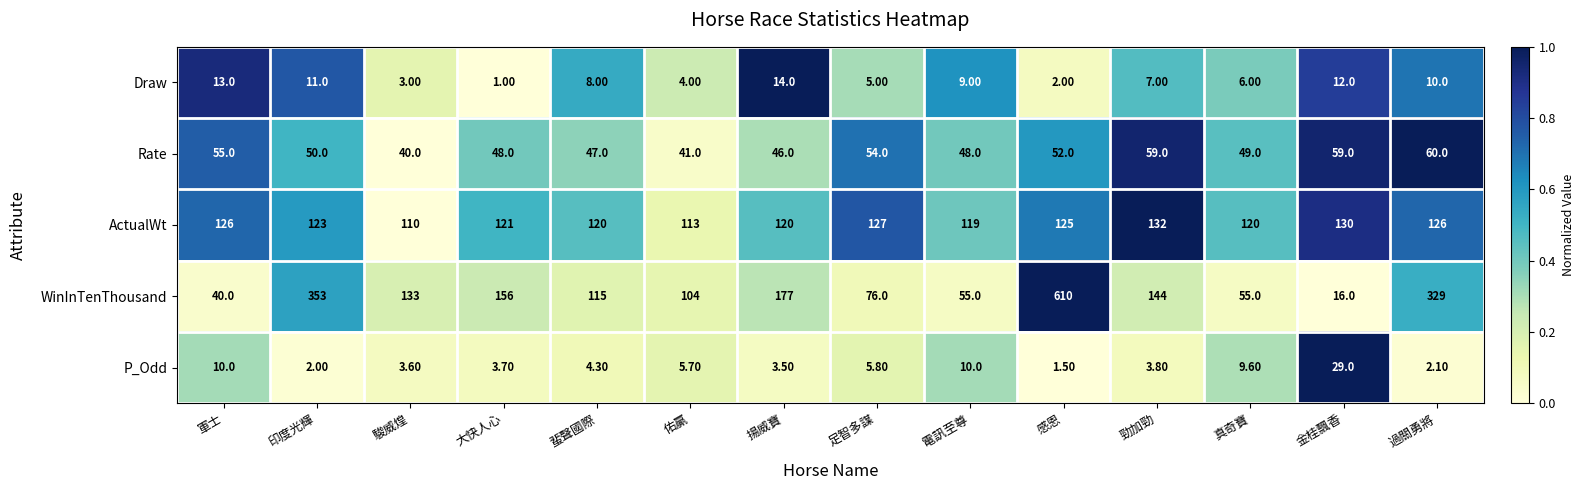

At how many categories does at least one series exceed 240?

3